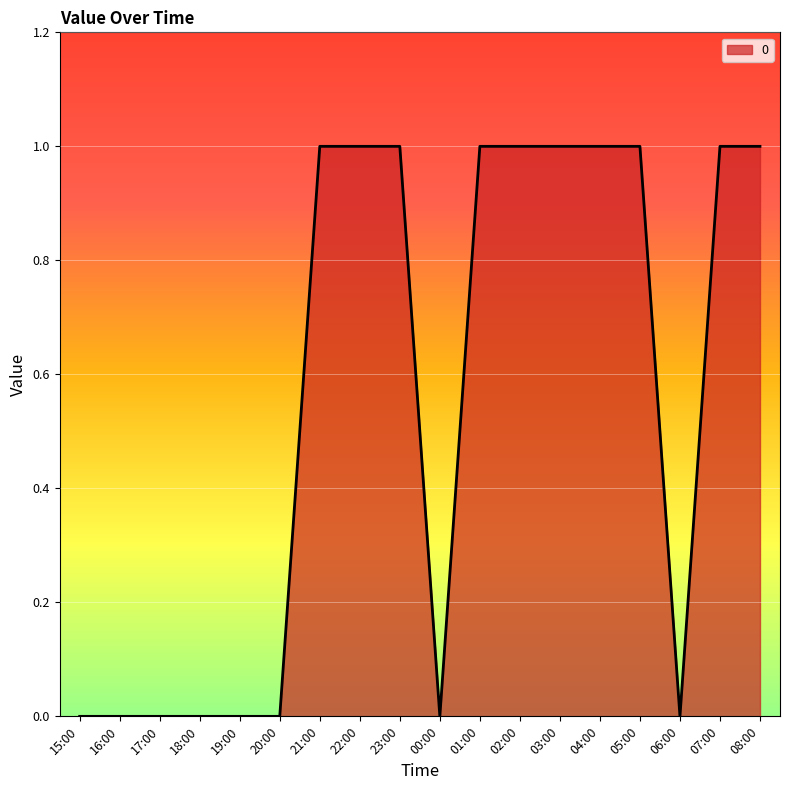

Does the chart have visible grid lines?

Yes